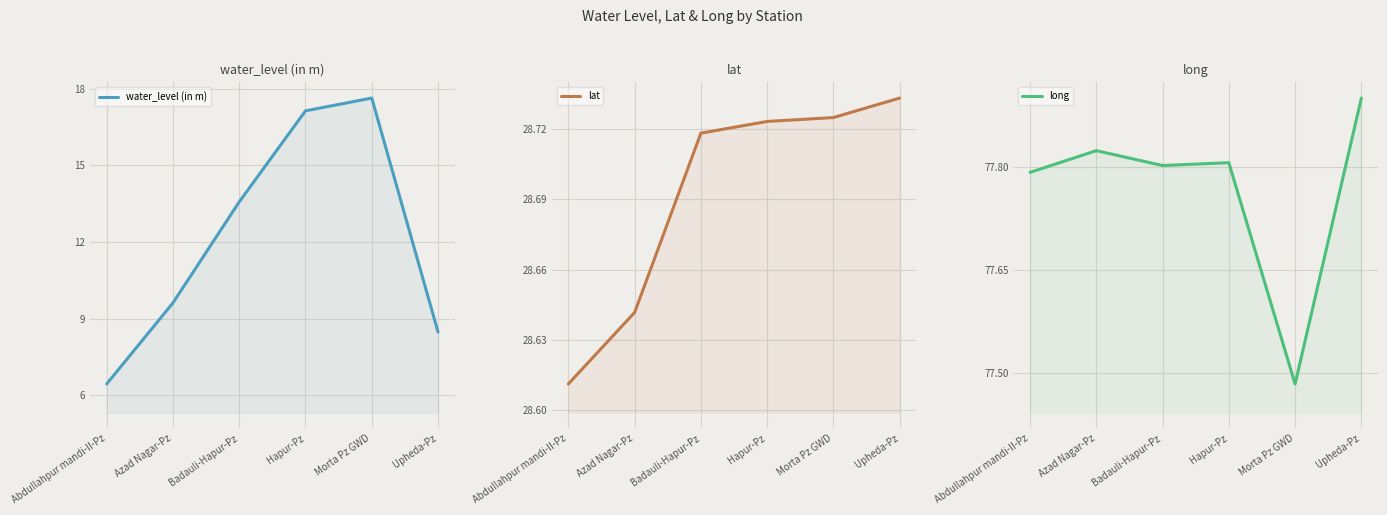

True or false: long and water_level (in m) cross at least once.

False